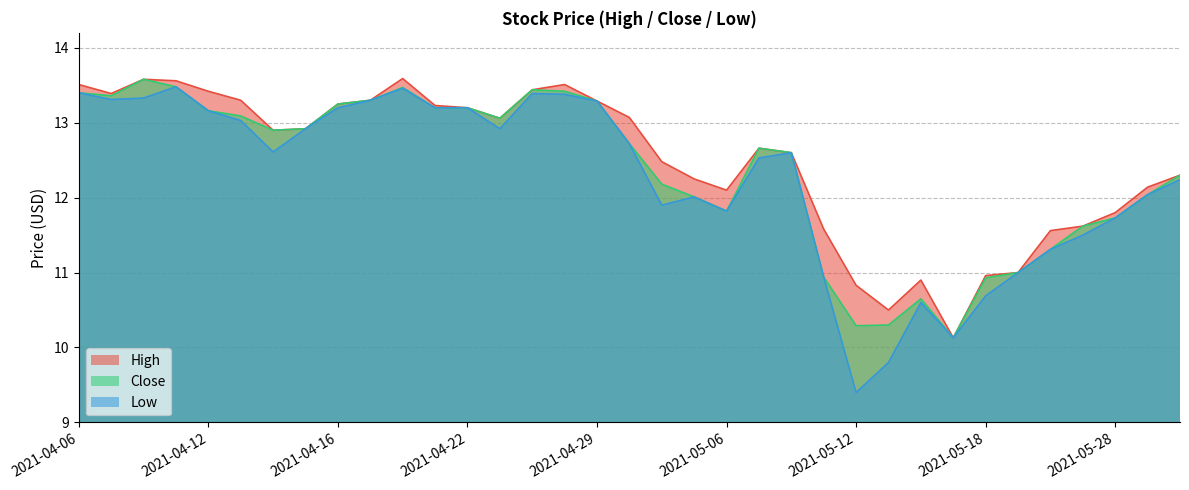

What is the difference between the Close values at 2021-04-19 and 2021-04-13?

0.2